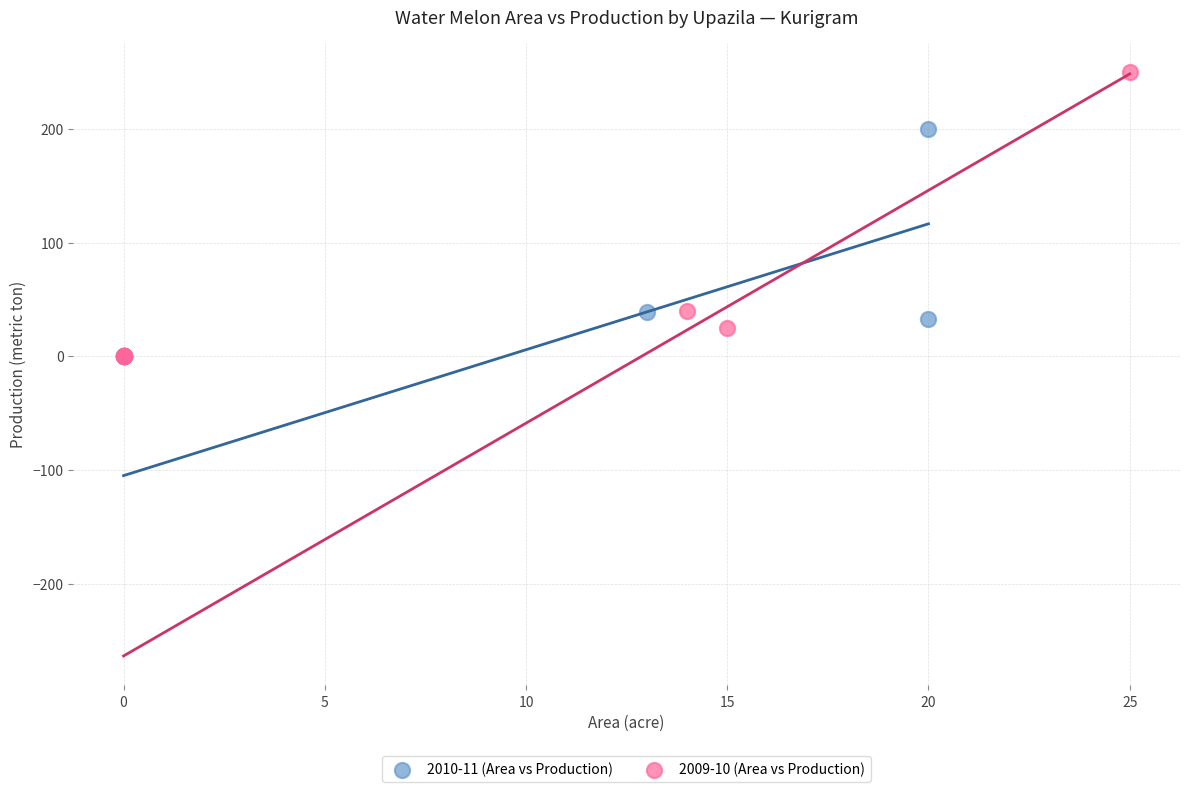

Which series contains the highest Y value?

2009-10 (Area vs Production)